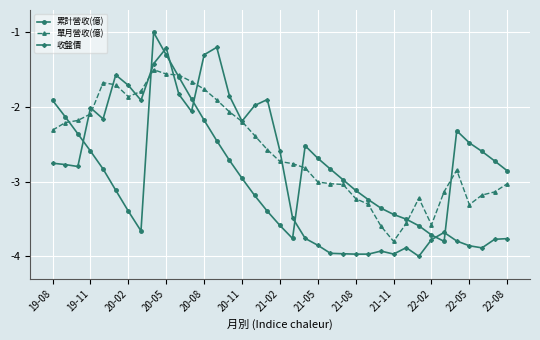

Rank the series by their maximum value, from lowest to highest.

單月營收(億), 收盤價, 累計營收(億)